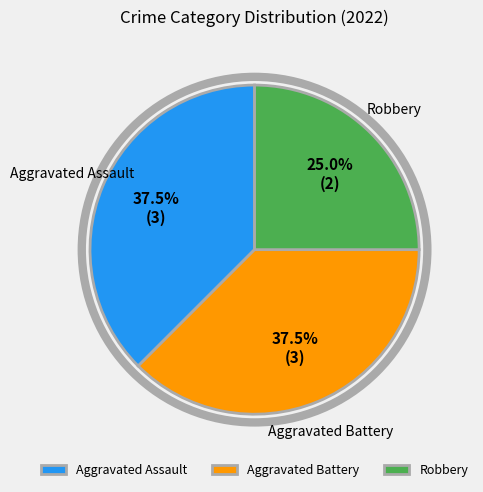

Which slice is the smallest?

Robbery